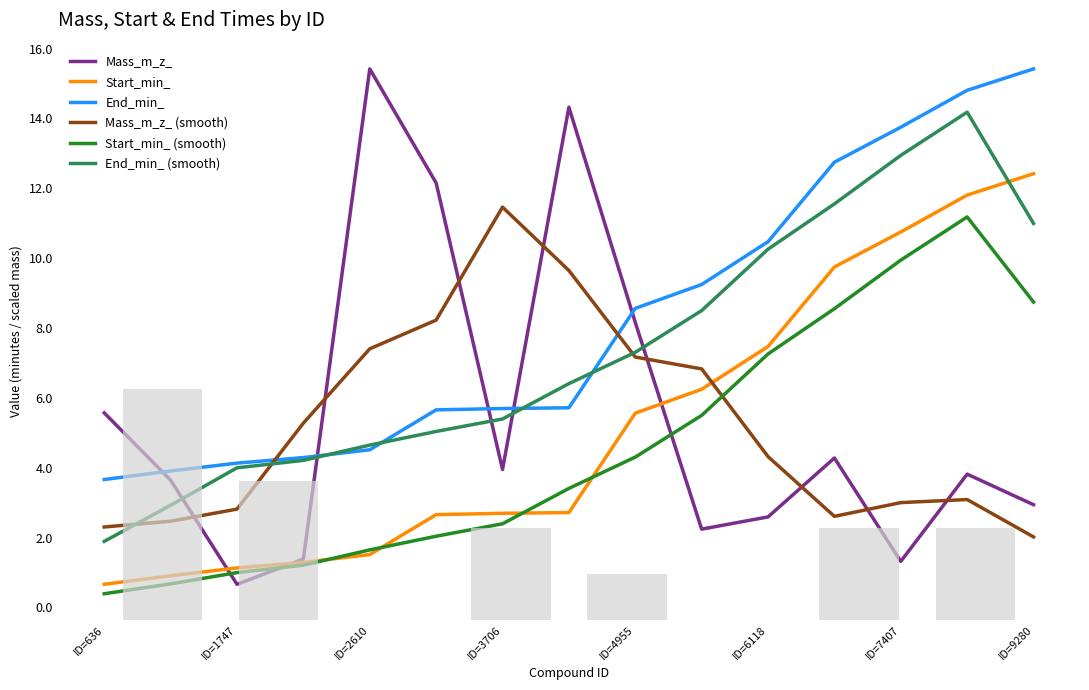

The value of Mass_m_z_ at ID=636 is 2.4. True or false?

False